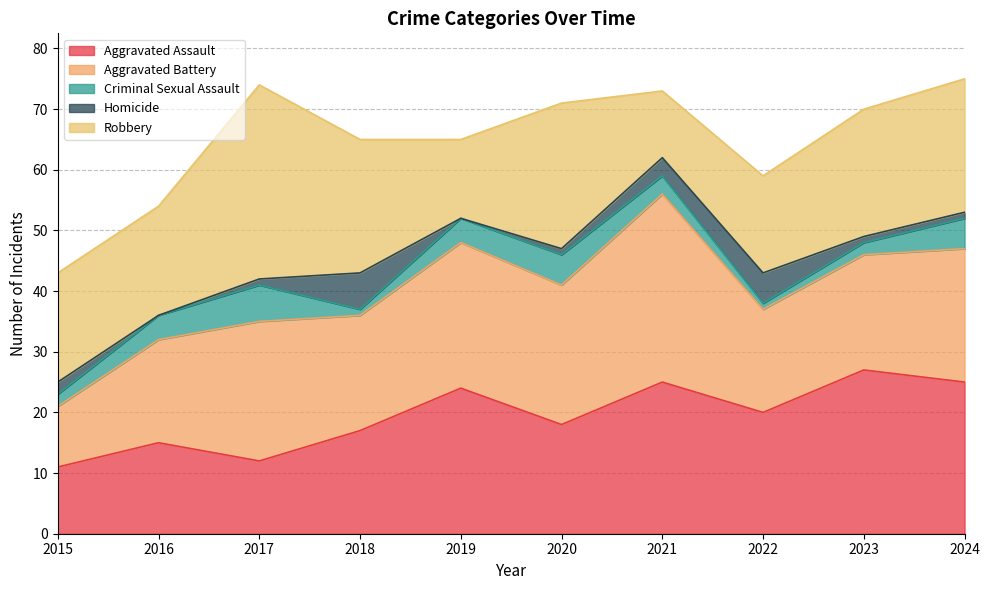

True or false: Criminal Sexual Assault and Aggravated Battery cross at least once.

False